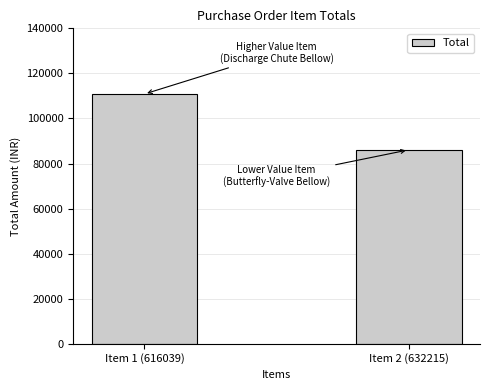

What is the sum of the values at Item 1 (616039) and Item 2 (632215)?

196927